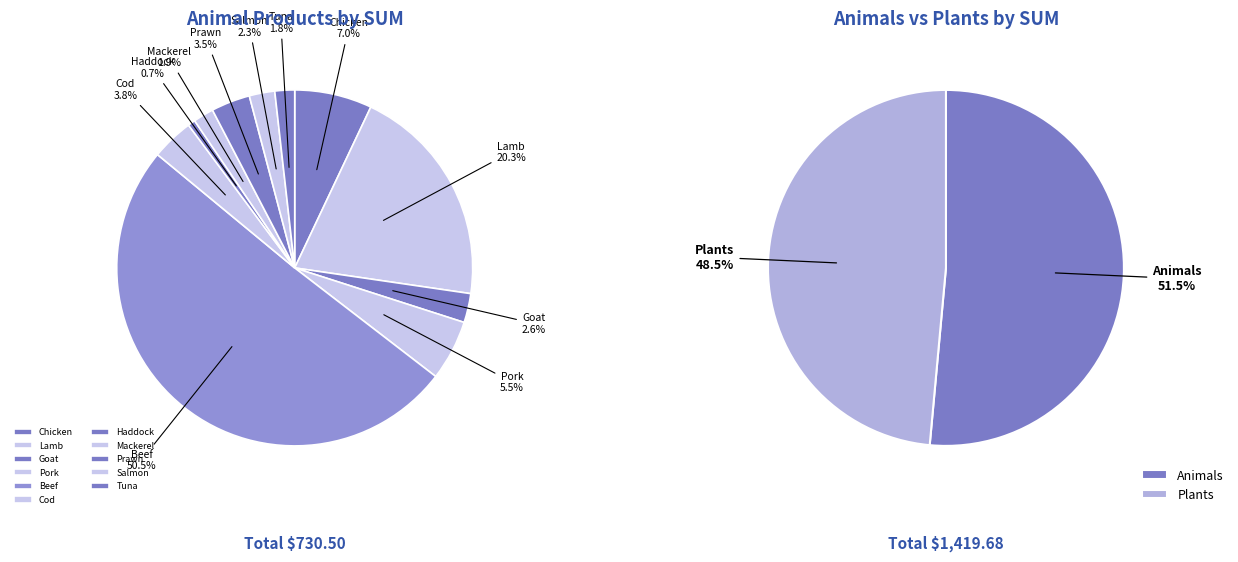

Is it true that Lamb is 20% of the pie?

True